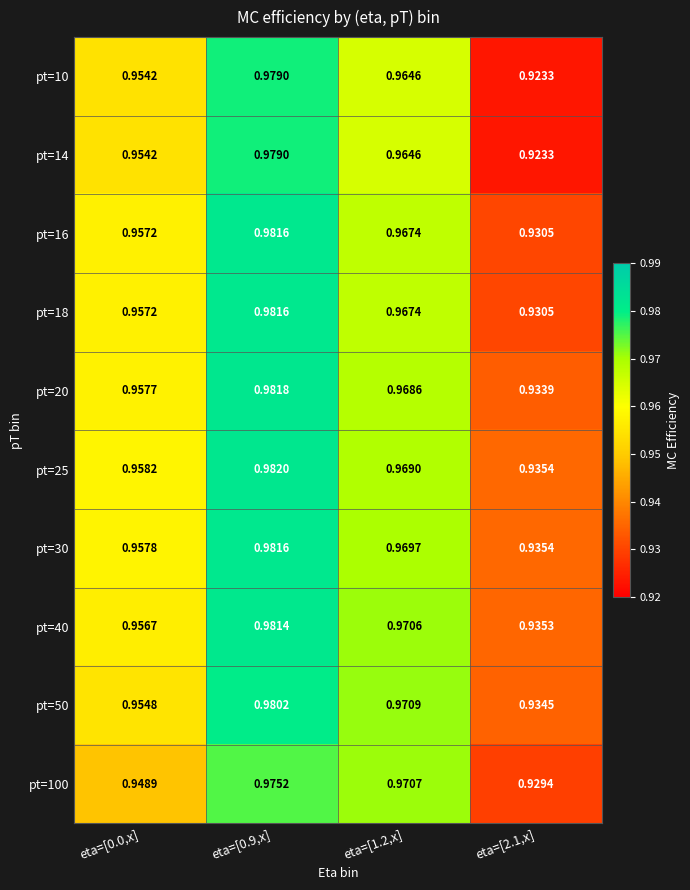

Which series has the largest total across all categories?

pt=25